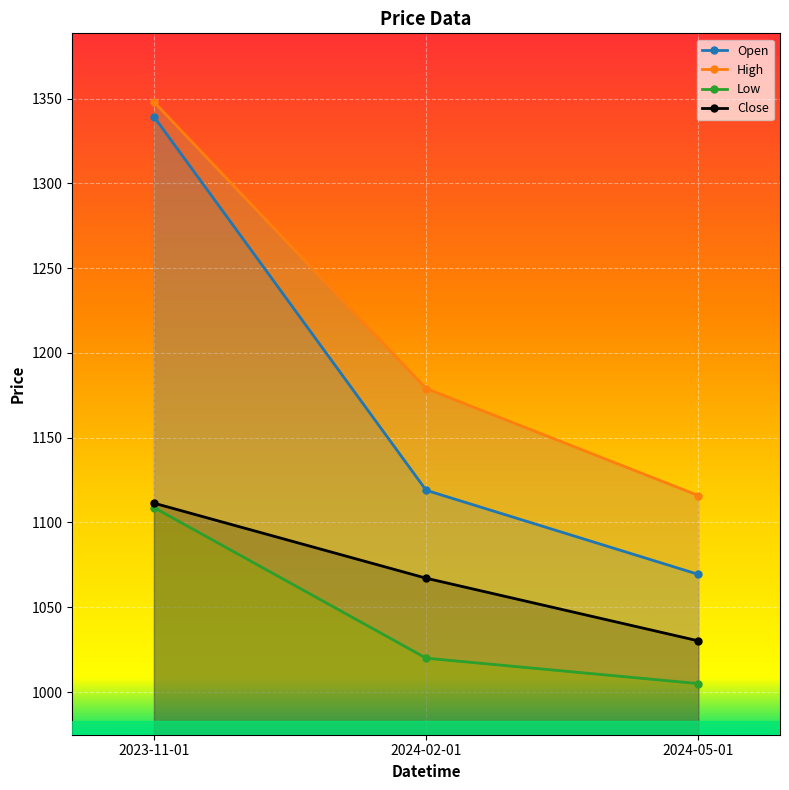

At which label is Open closest to 1204?

2024-02-01